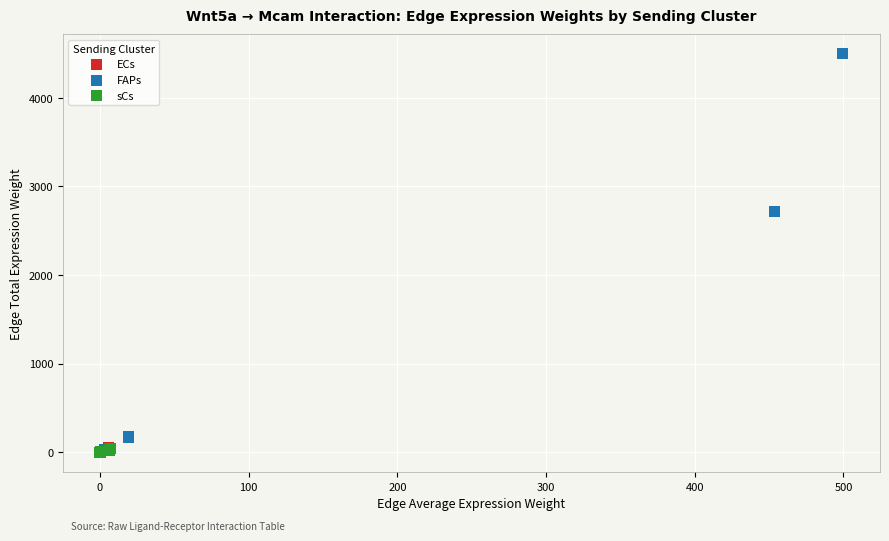

Which series contains the highest Y value?

FAPs